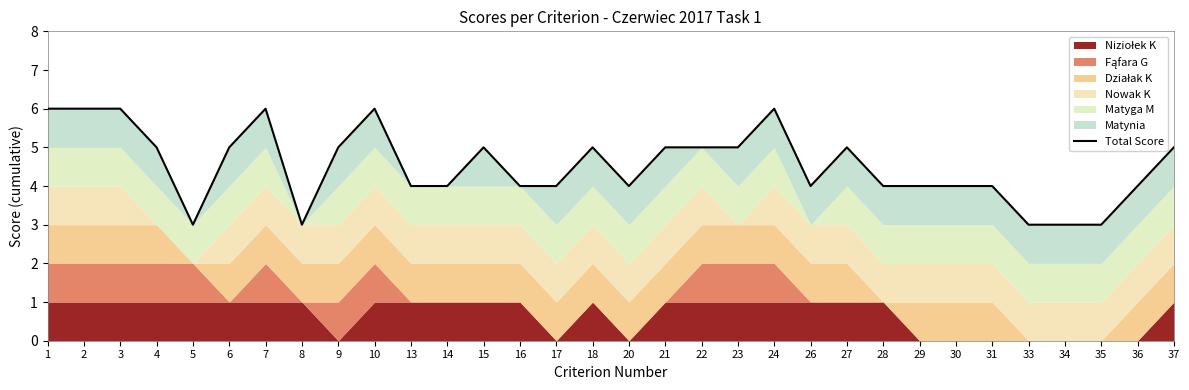

What is the change in value from 22 to 35?

-2